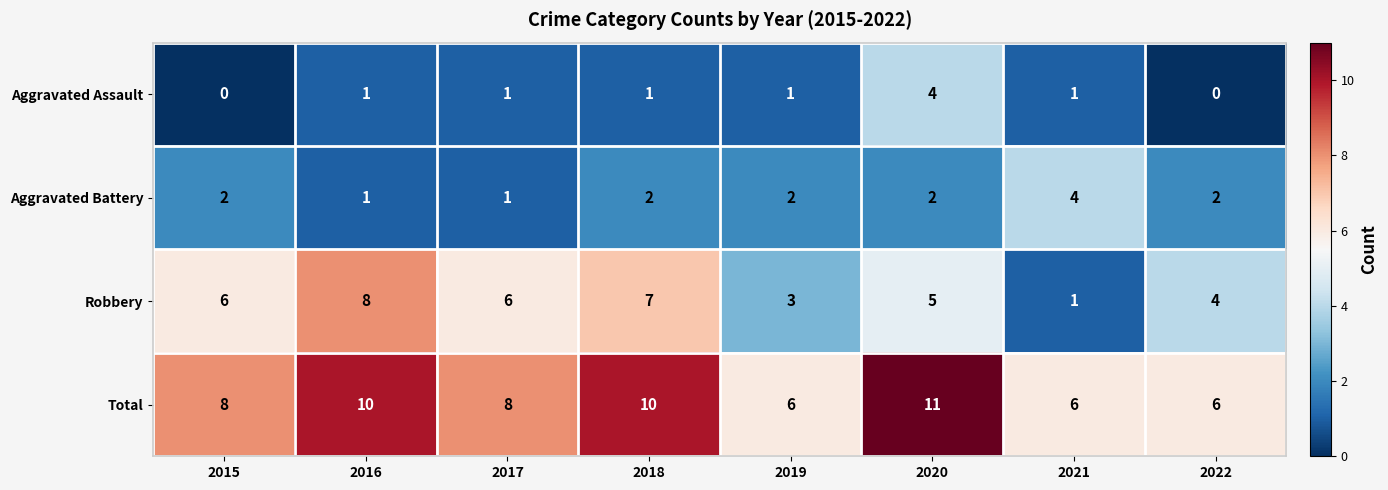

At which label does Robbery reach its peak?

2016